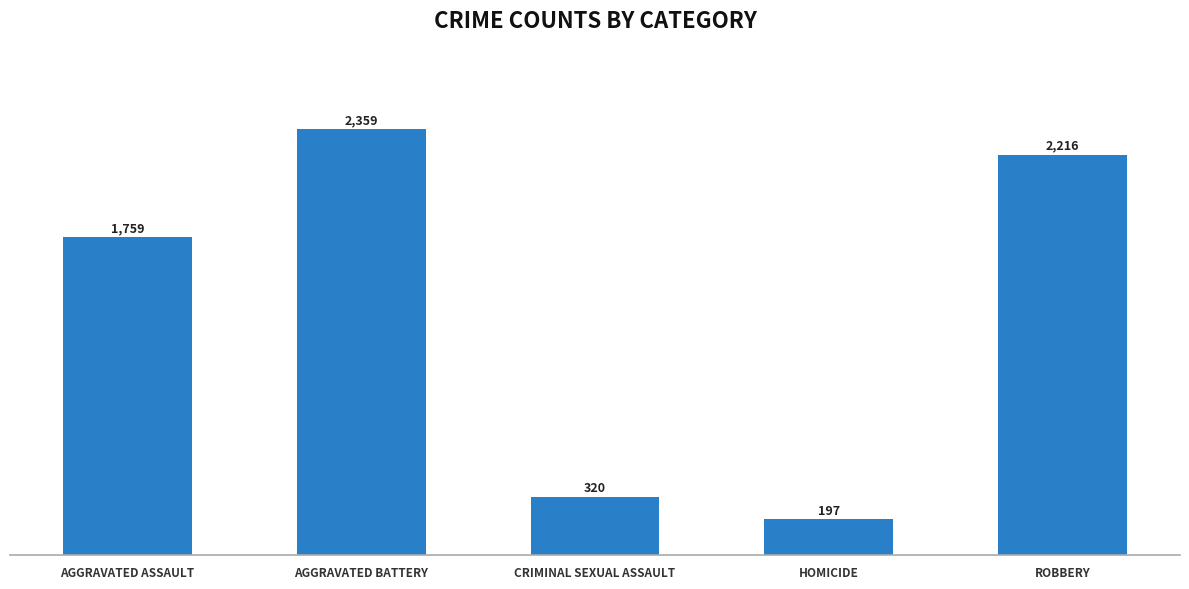

Approximately how many times larger is the value at CRIMINAL SEXUAL ASSAULT compared to AGGRAVATED BATTERY?

0.1